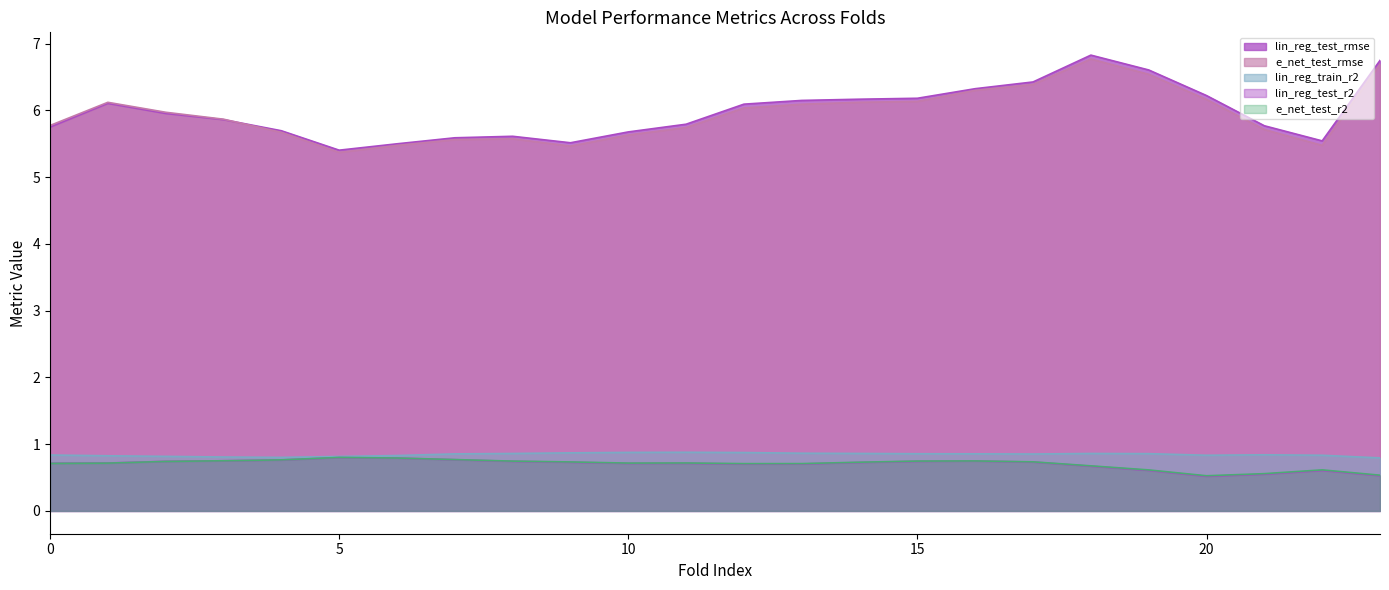

The lin_reg_test_r2 series shows 1.3 at 1. True or false?

False